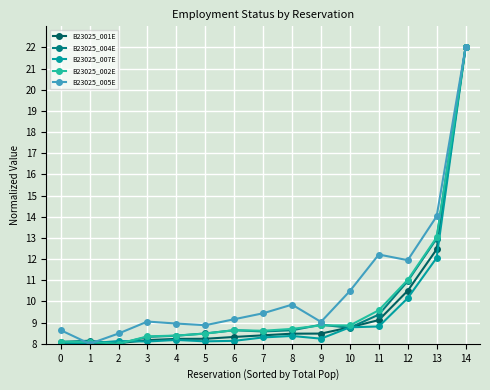

What is the value of the B23025_004E point at the 4th from the left?

8.3